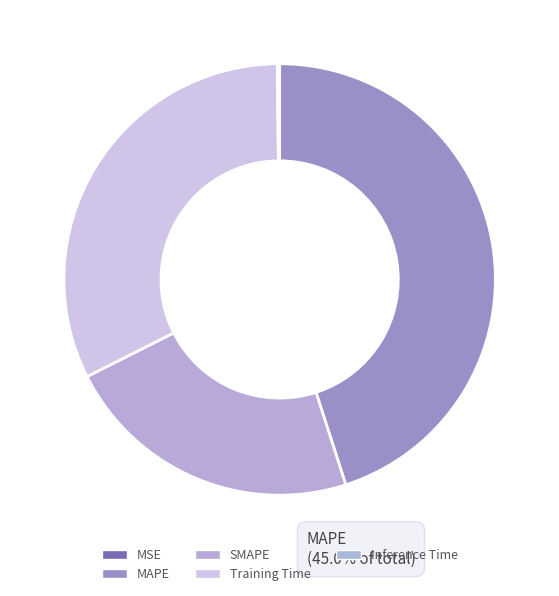

Combined, do MAPE and SMAPE account for over 50%?

Yes